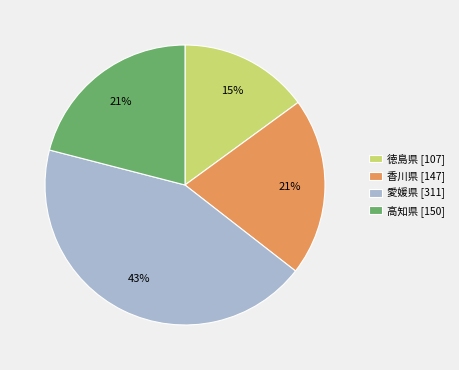

Is there a majority slice in this chart?

No